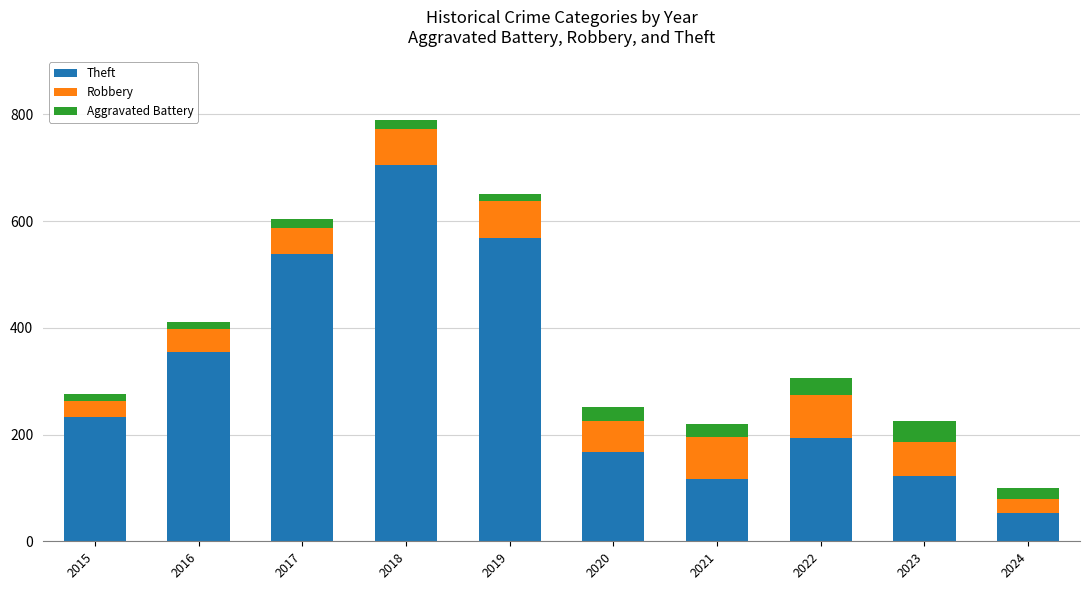

What is the lowest value of the Theft series?

53